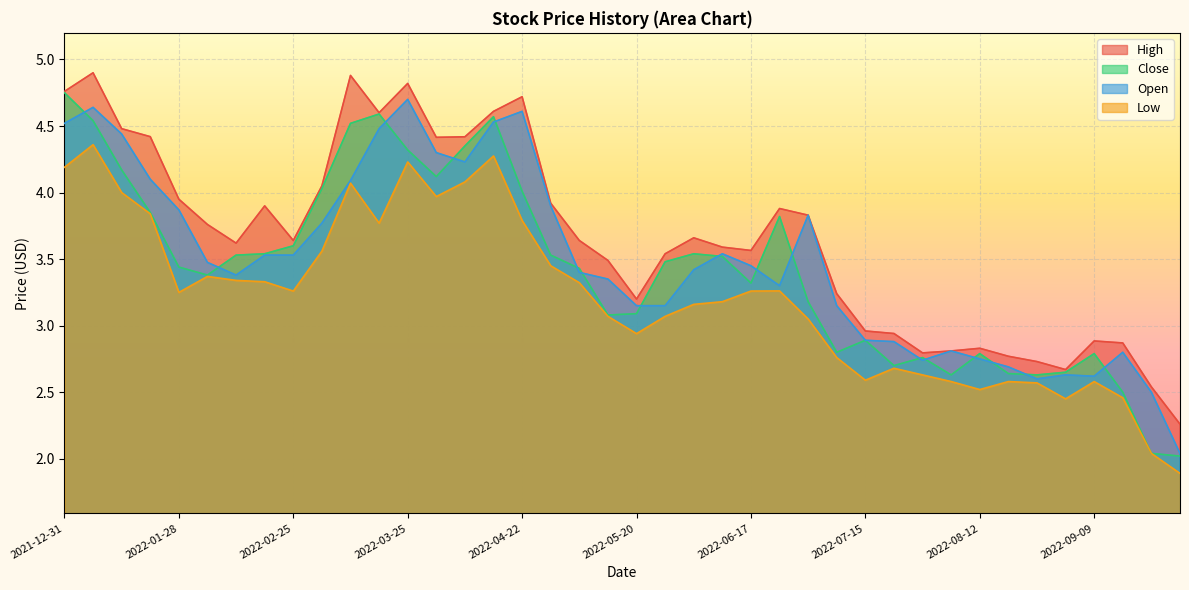

How many series are shown in this chart?

4